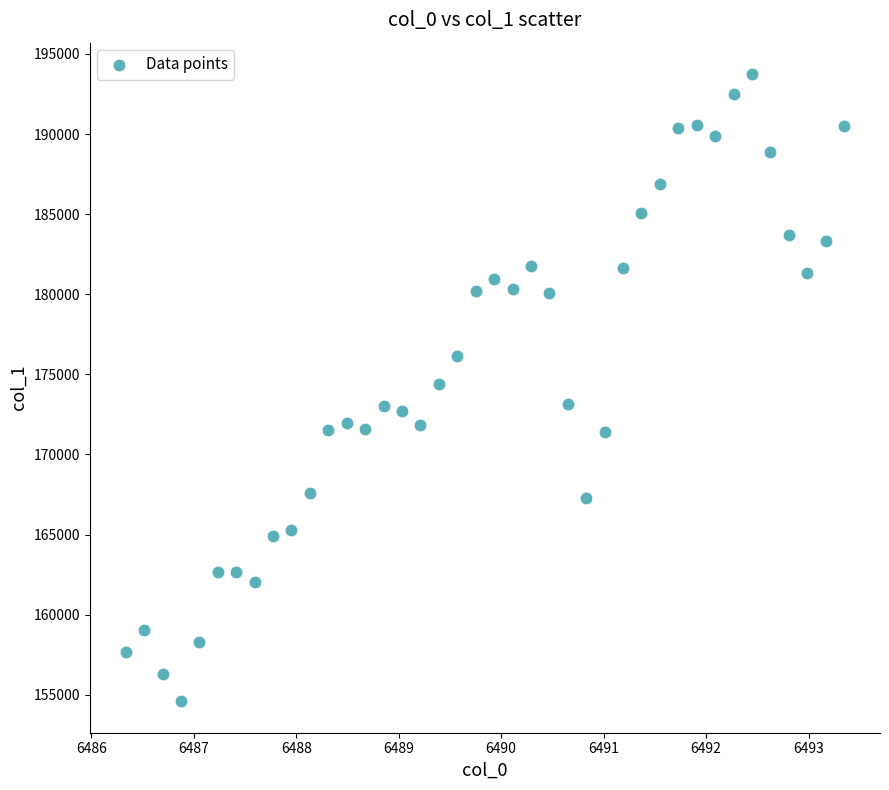

What is the range of Y values (max minus min)?

39163